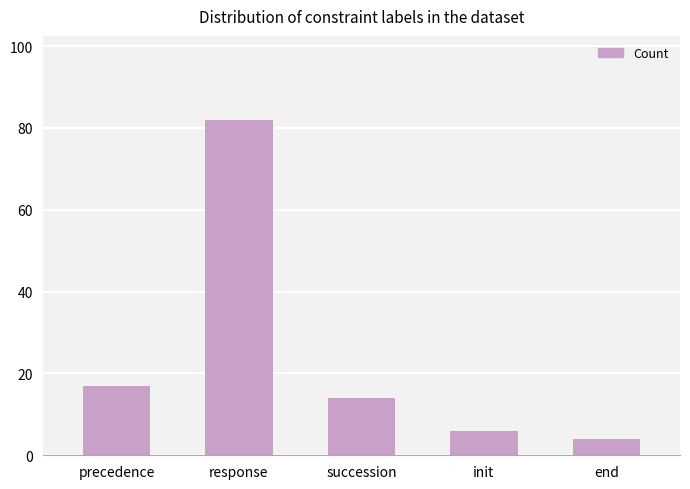

The chart shows a value of 14 at succession. True or false?

True